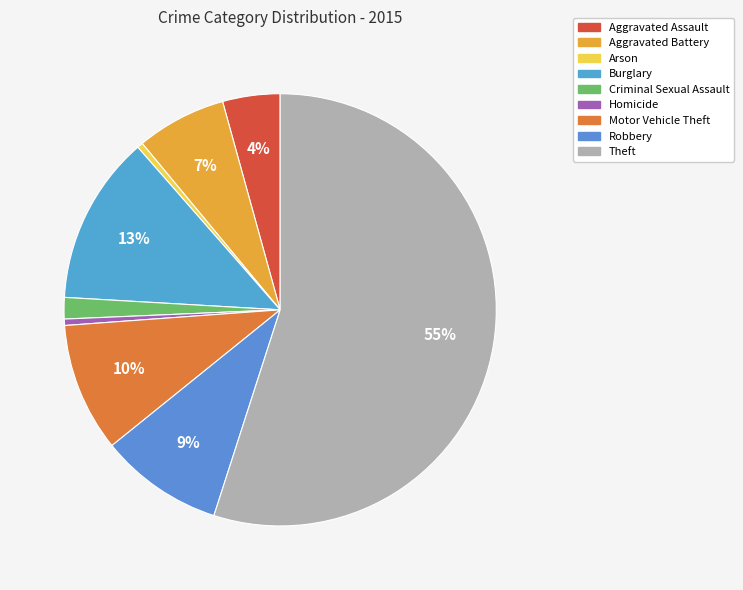

To the nearest percent, what is the combined percentage of Homicide and Motor Vehicle Theft?

10%